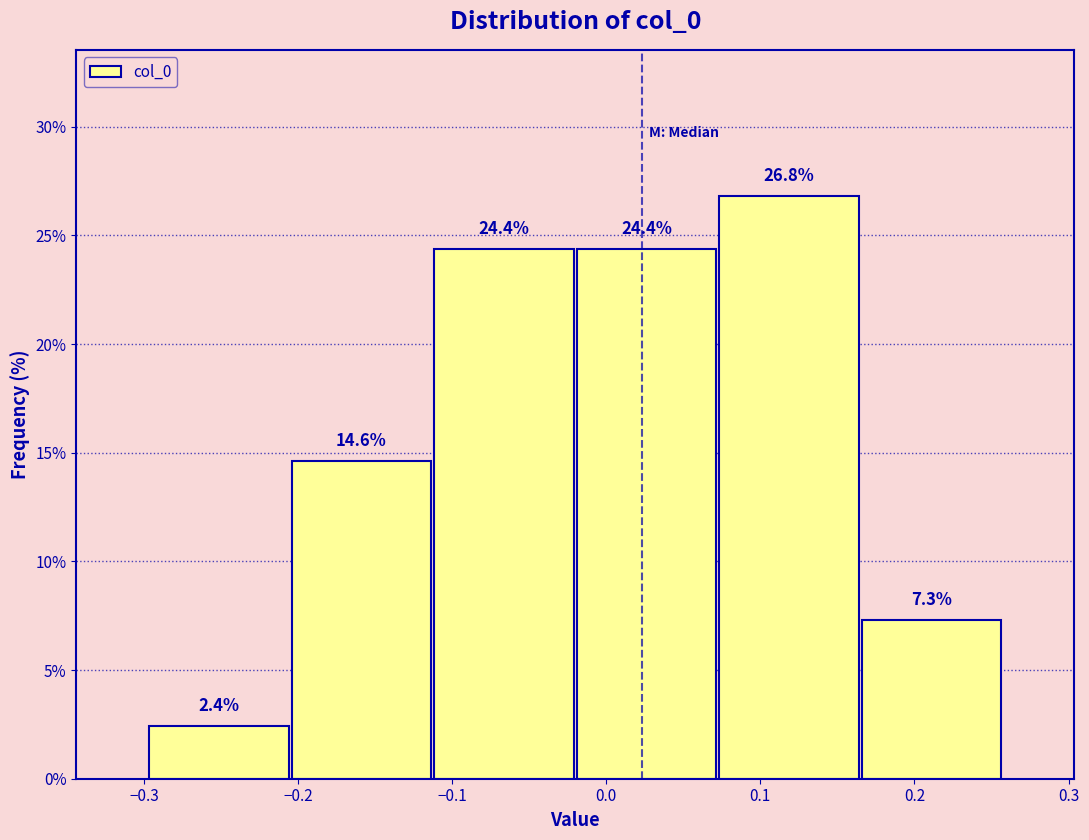

Reading left to right, list every bar in this chart as the range it spans on the x-axis followed by its height. The bar edges are not printed on the chart, so give them approximately, as read against the axis.

-0.30 to -0.21: 2.4
-0.21 to -0.11: 14.6
-0.11 to -0.02: 24.4
-0.02 to 0.07: 24.4
0.07 to 0.16: 26.8
0.16 to 0.26: 7.3